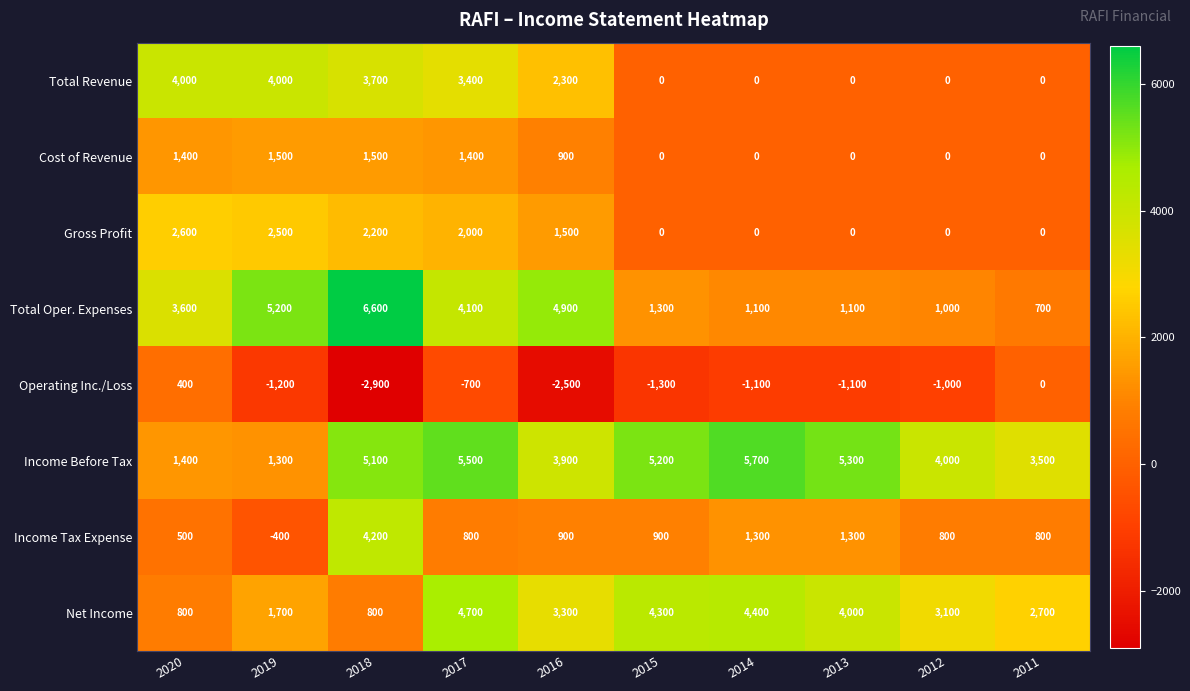

Where does the Net Income series first go above 3300?

2017